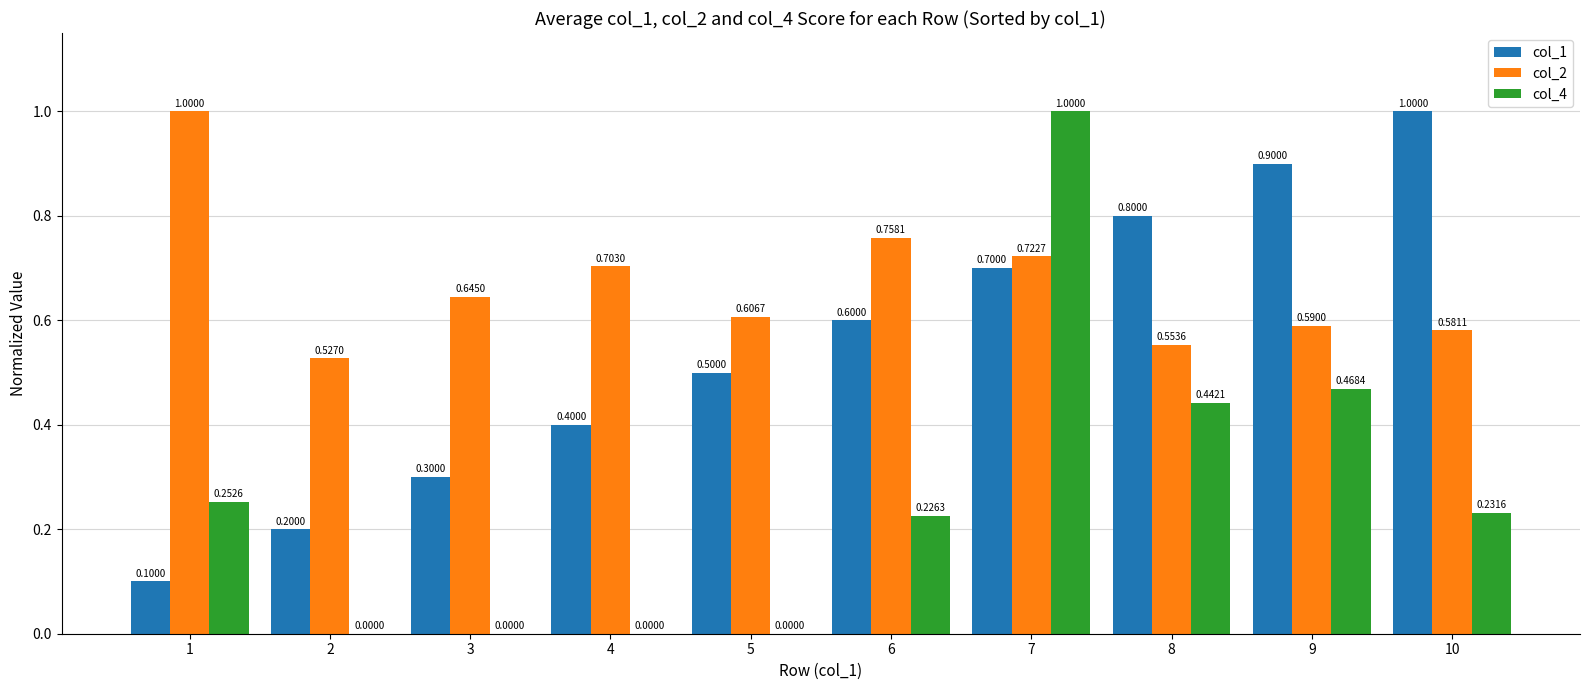

What is the total value across all series at 2?

0.7